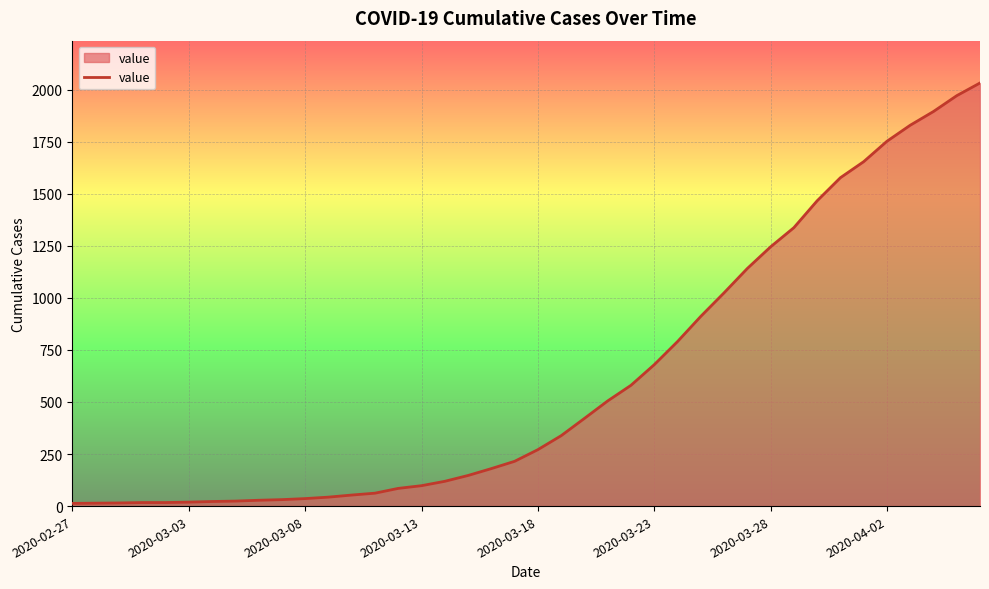

What is the difference between the maximum and minimum values?

2019